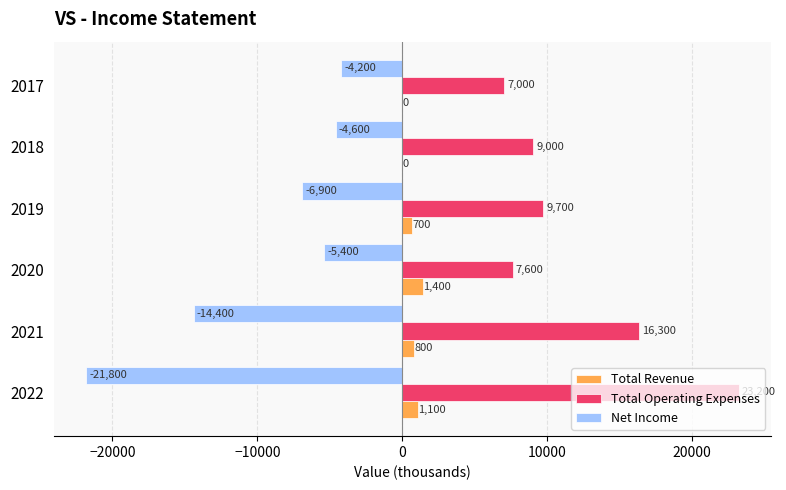

Which series has the largest total across all categories?

Total Operating Expenses